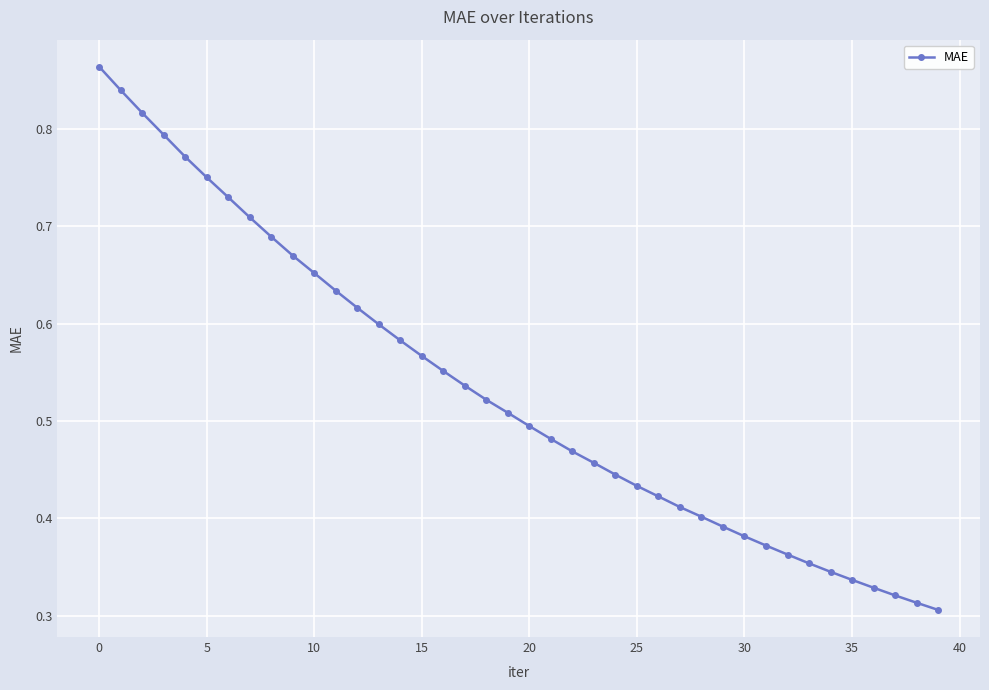

What is the sum of all values?

21.2